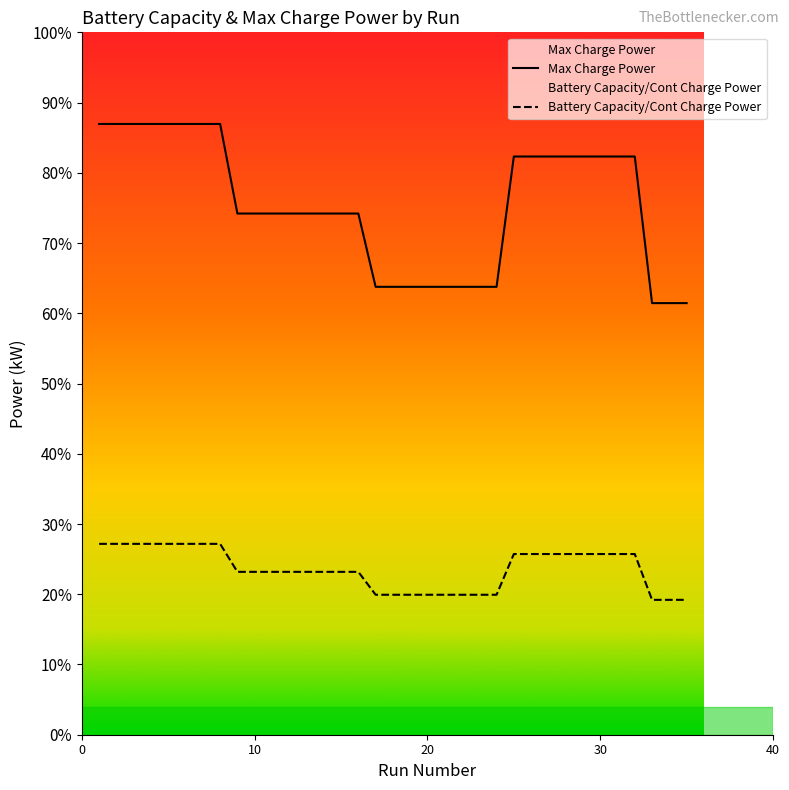

At which label is Max Charge Power closest to 204?

8